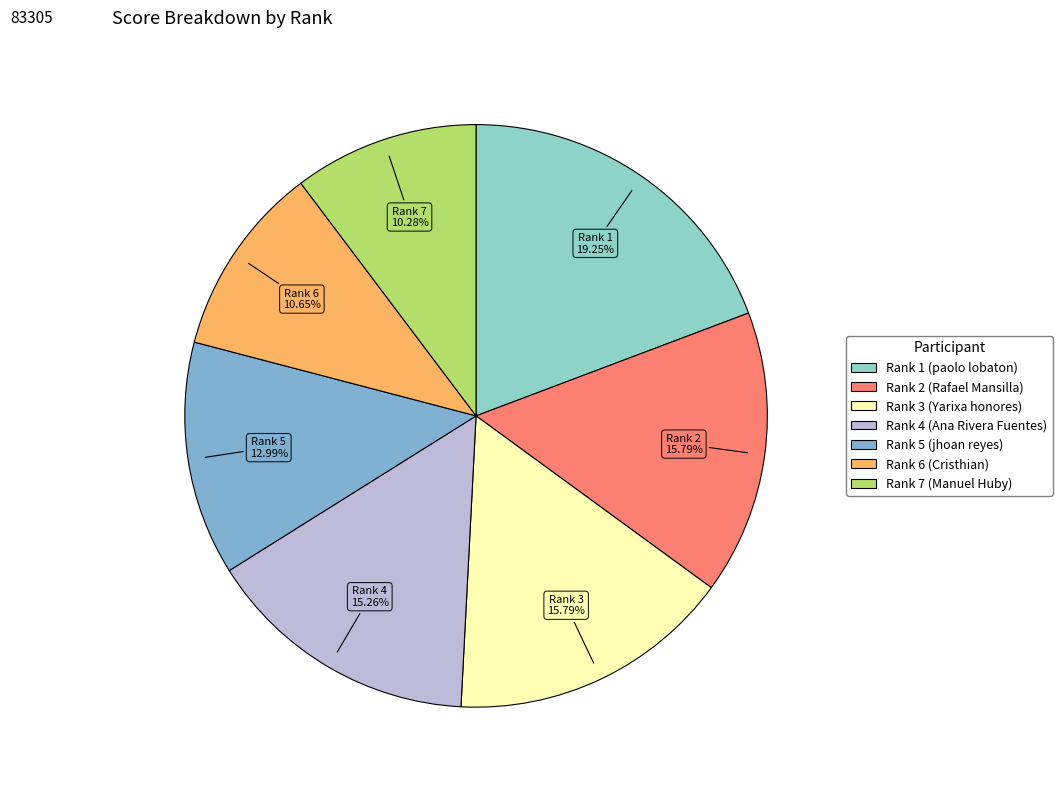

How many segments does this pie chart have?

7